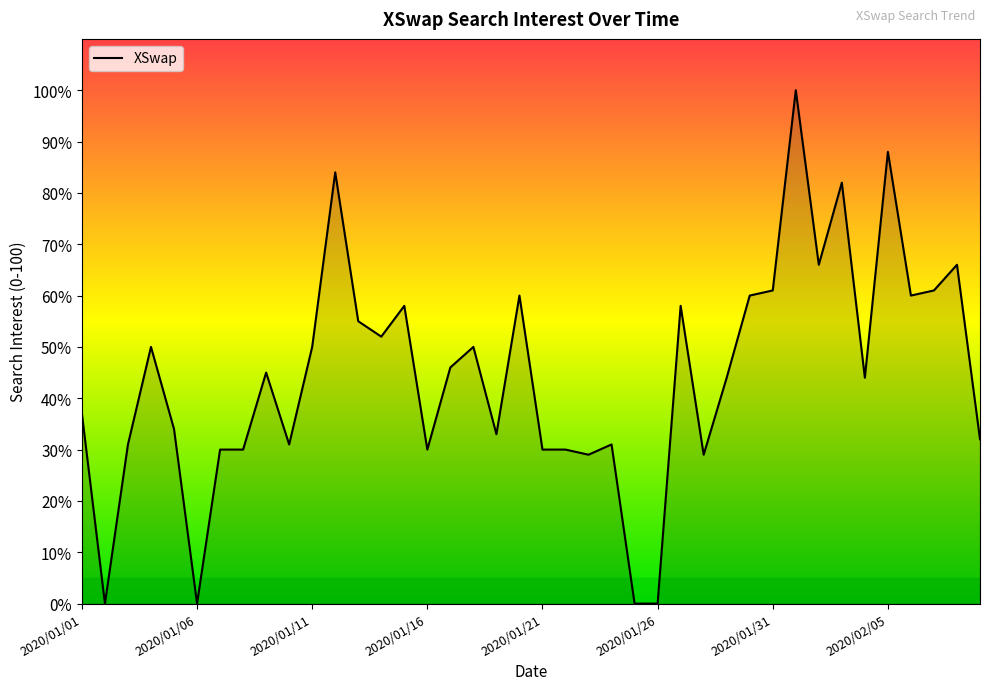

What is the maximum value shown in the chart?

100